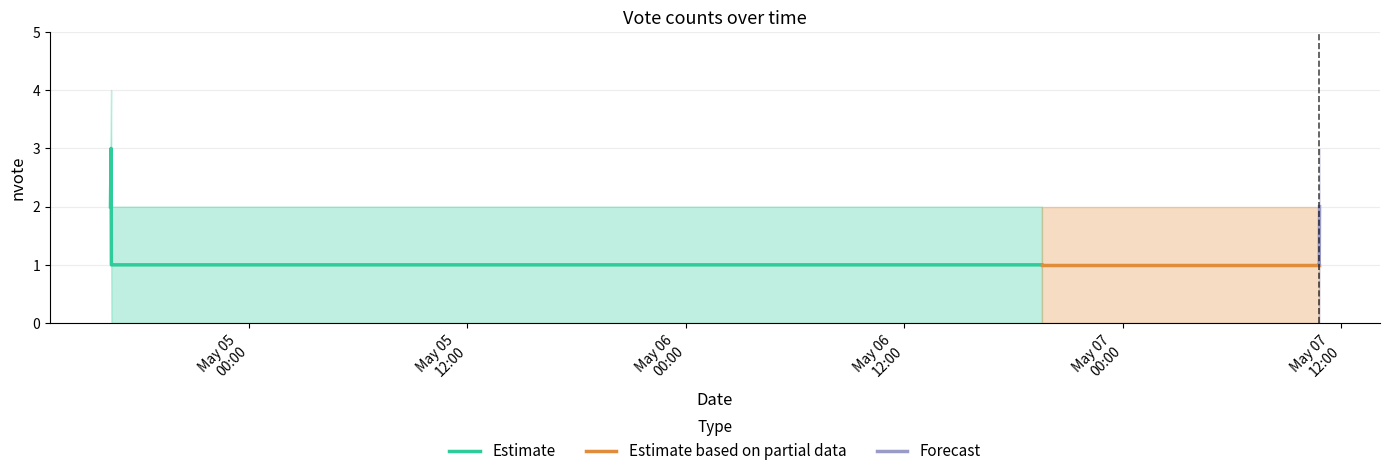

The value of lower at 2019-05-07 10:42:00 is 1. True or false?

False